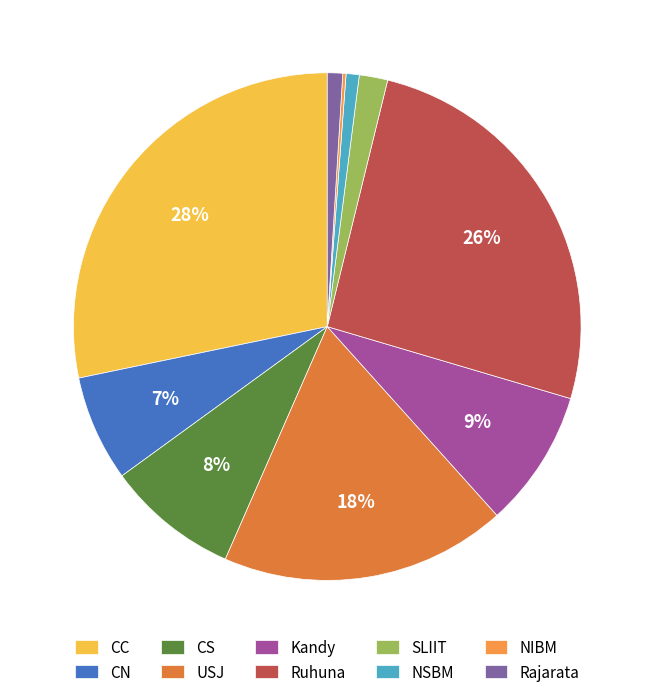

The Kandy slice represents 9% of the pie. True or false?

True